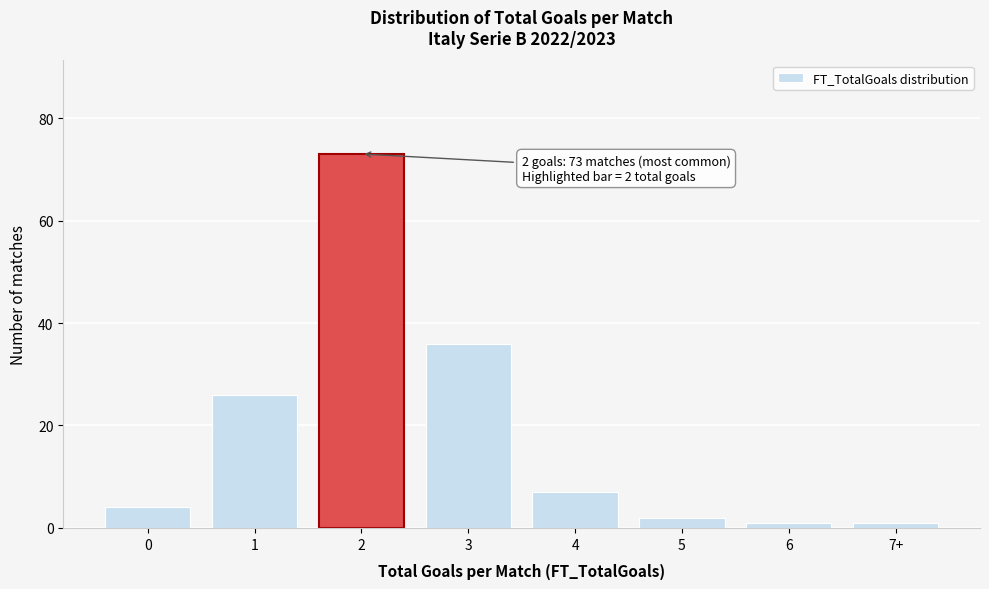

Reading left to right, transcribe all the data shown in this chart.

4	26	73	36	7	2	1	1